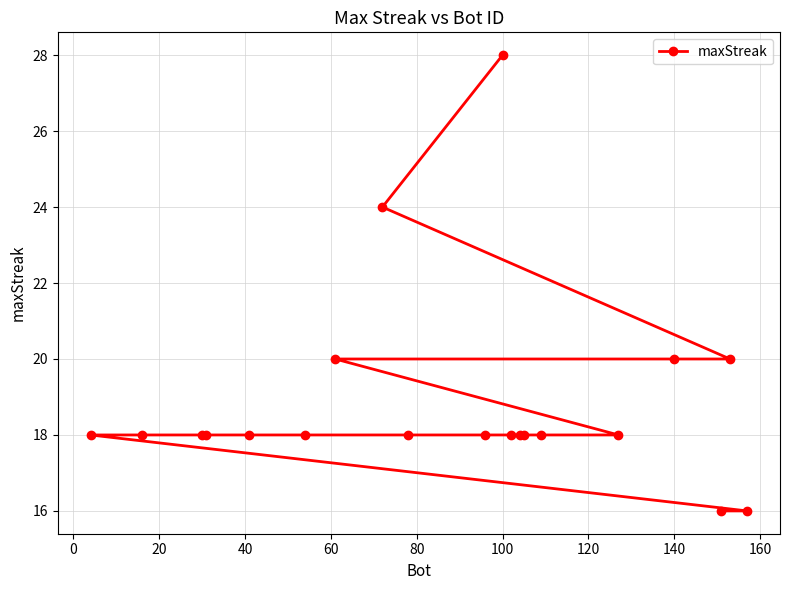

Is this an area chart (filled region under the line)?

No